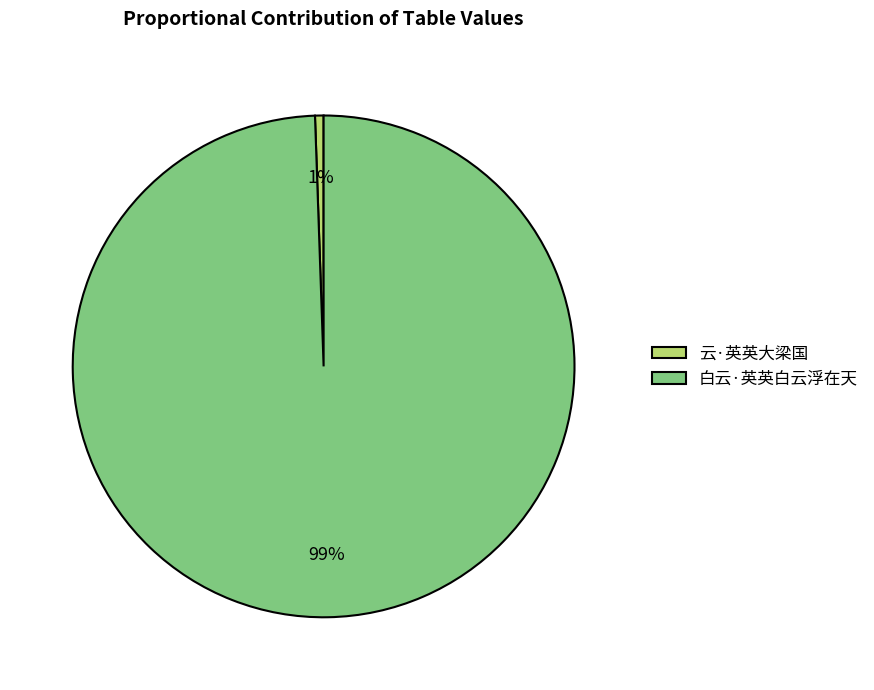

Which has a higher value, 云·英英大梁国 or 白云·英英白云浮在天?

白云·英英白云浮在天